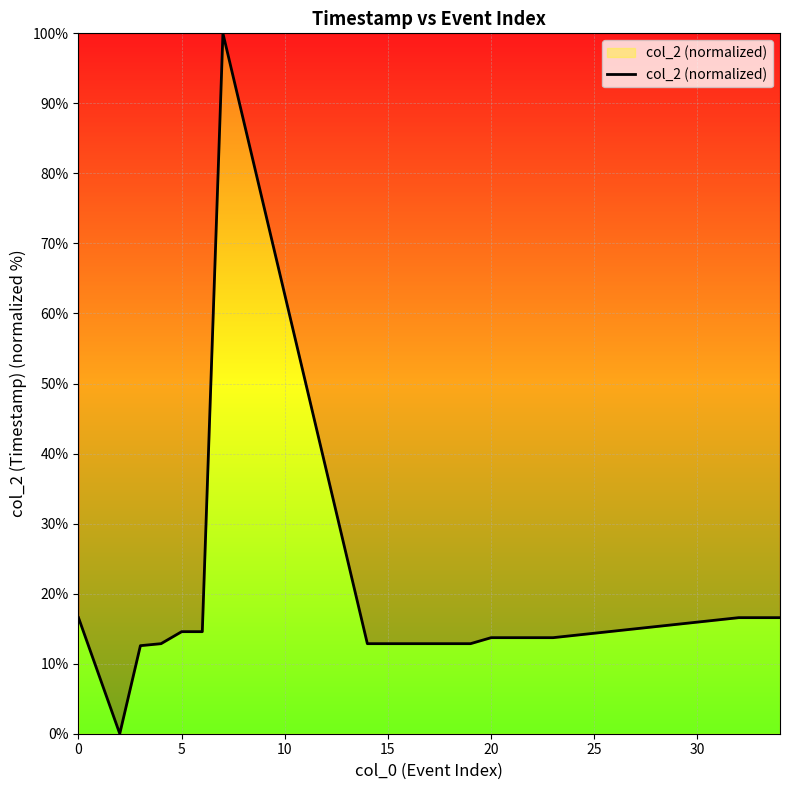

How many positive values are there?

19